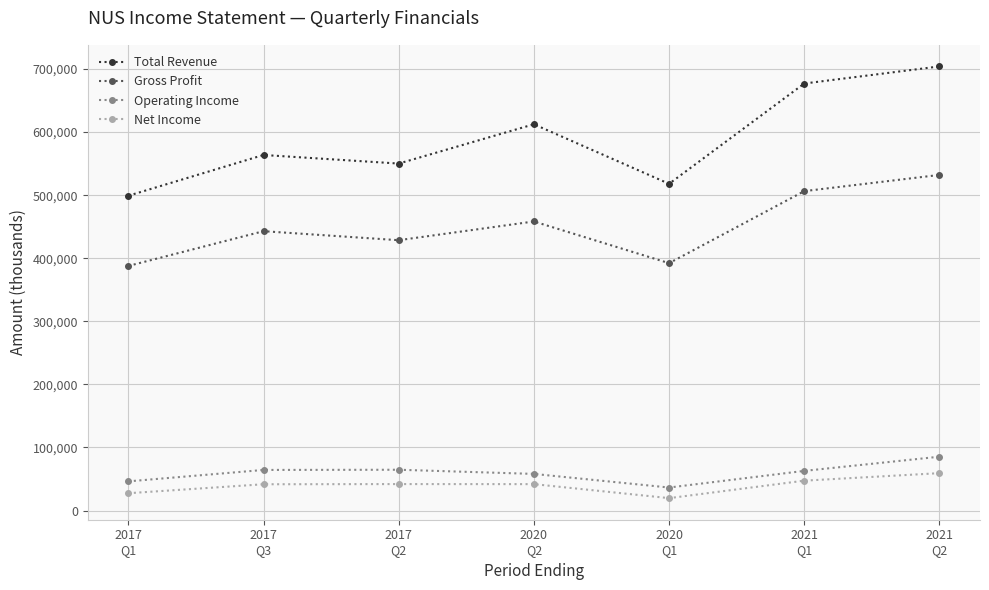

Which series changed the most between 2017
Q1 and 2020
Q2?

Total Revenue